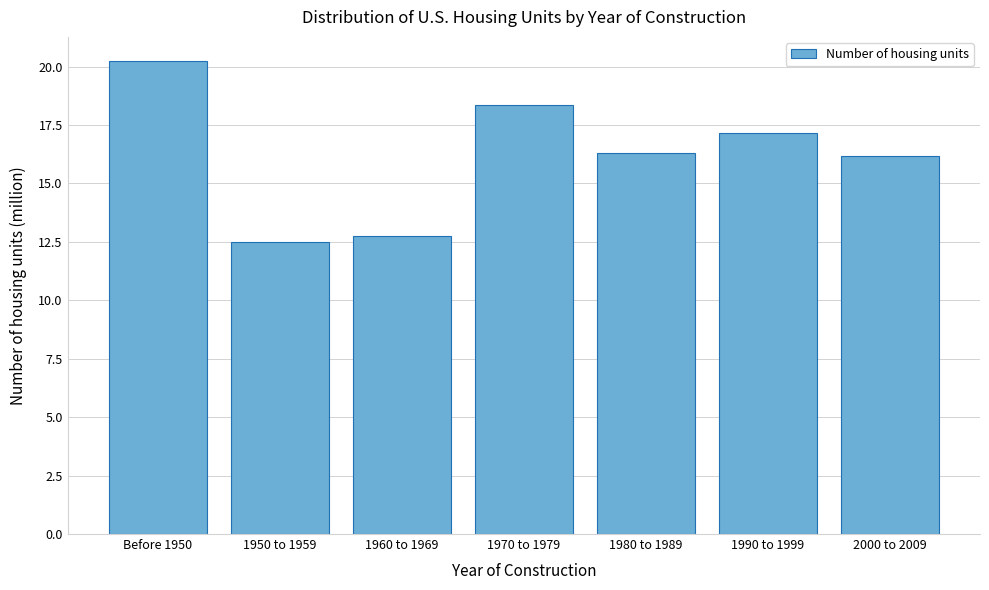

Reading left to right, list all the values displayed in this chart.

20.3	12.5	12.8	18.3	16.3	17.2	16.2